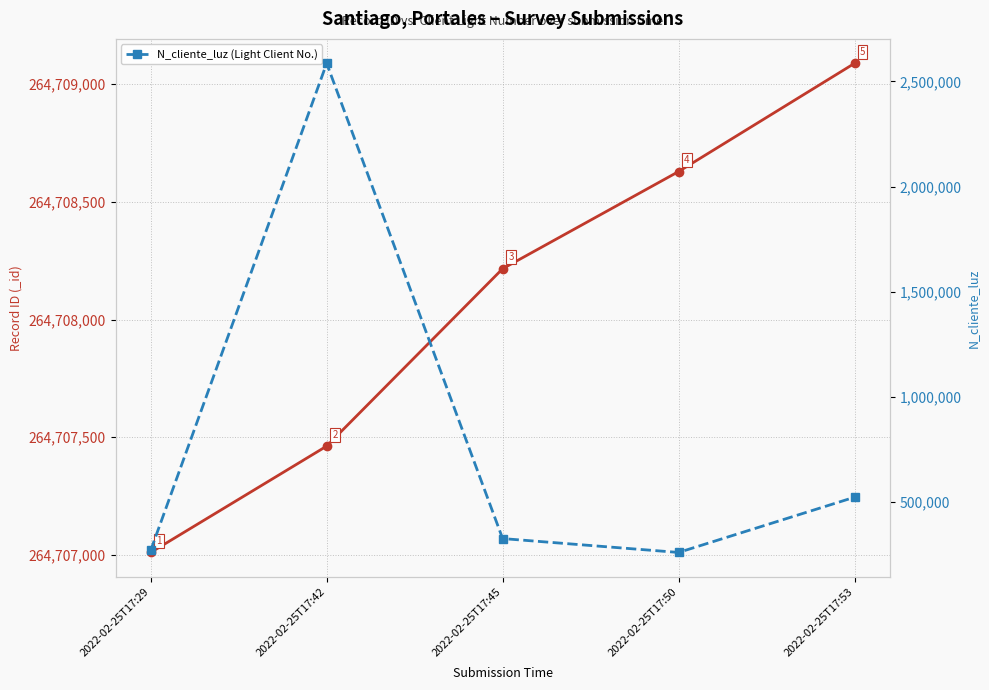

Rank the categories by value from highest to lowest.

2022-02-25T17:42, 2022-02-25T17:53, 2022-02-25T17:45, 2022-02-25T17:29, 2022-02-25T17:50